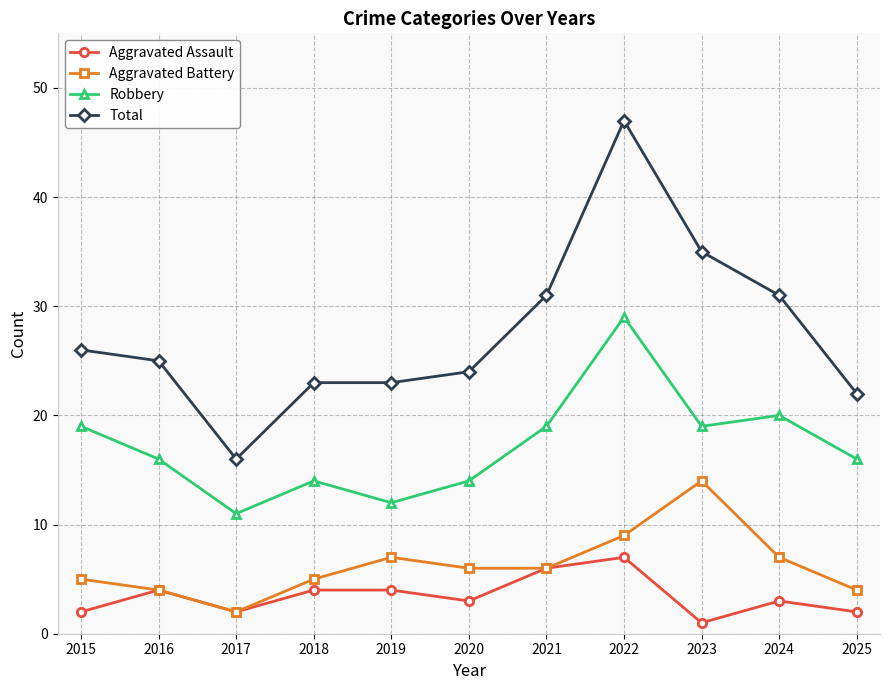

What is the spread (max minus min) of values at 2025?

20